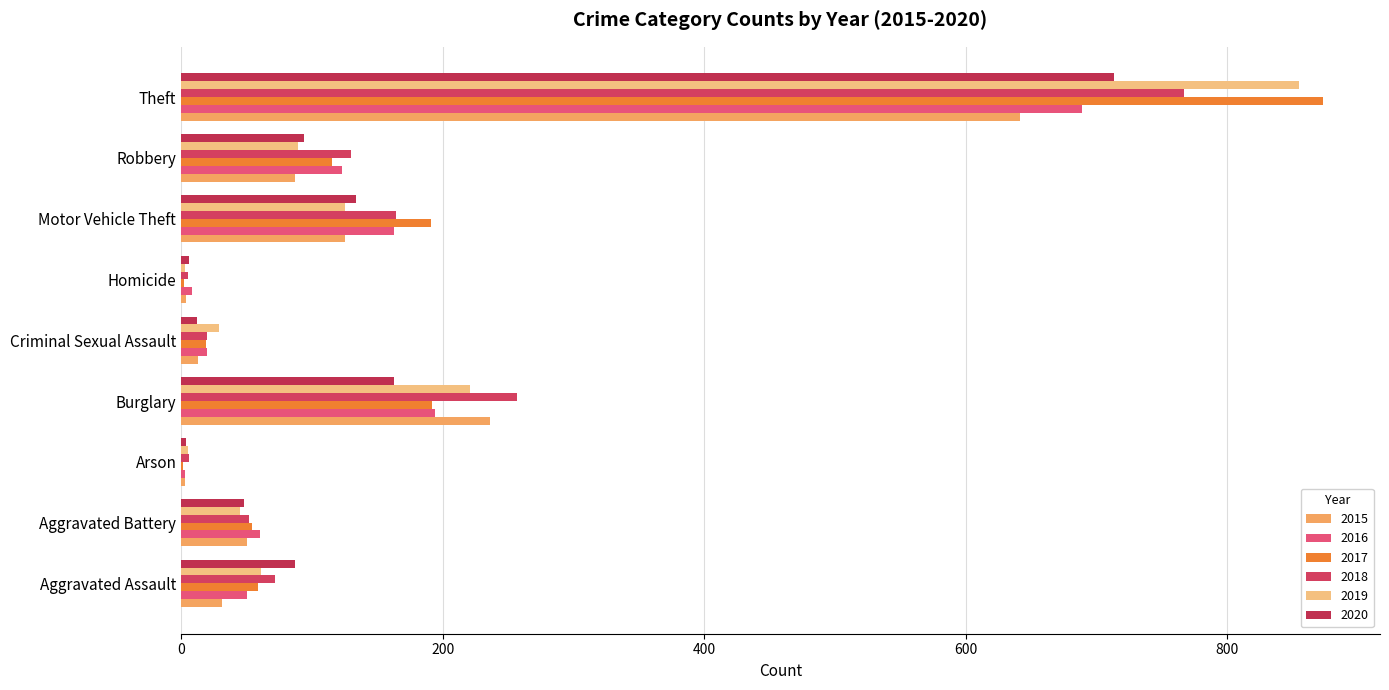

At which label does 2016 first exceed 60?

Burglary